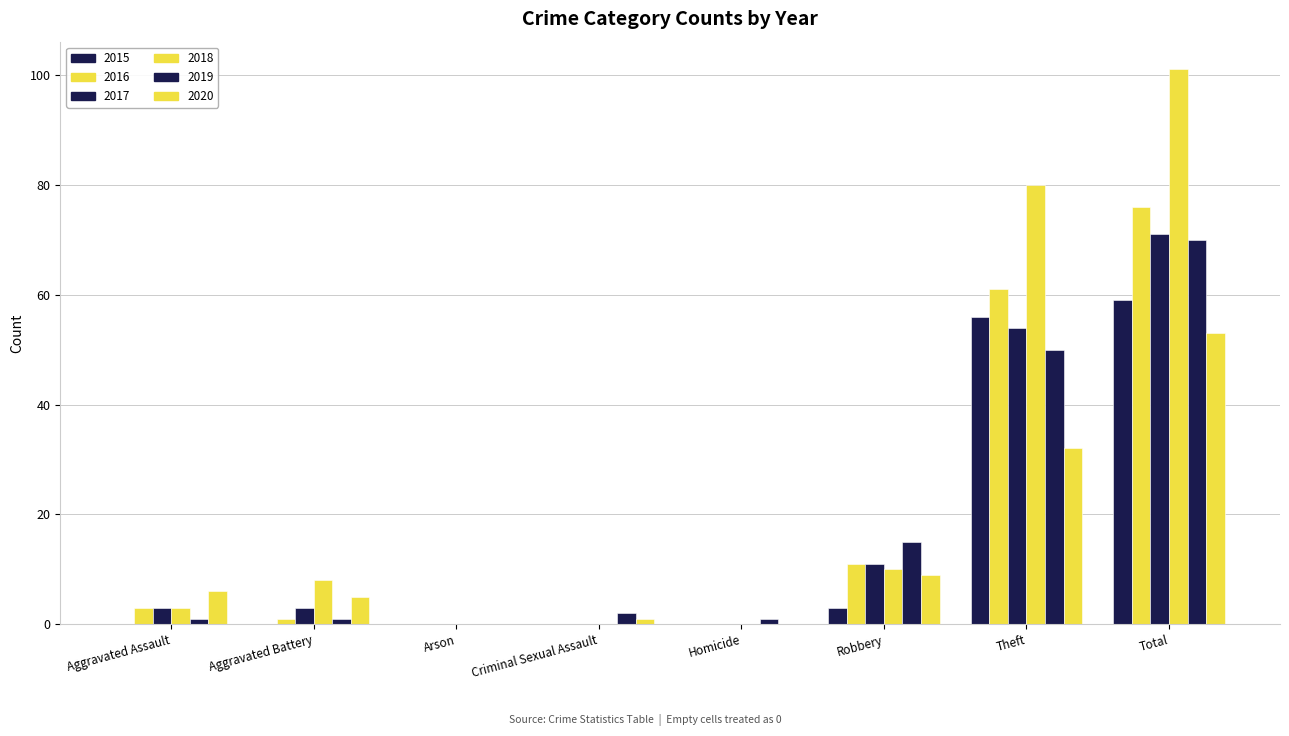

How many distinct data groups are displayed?

6